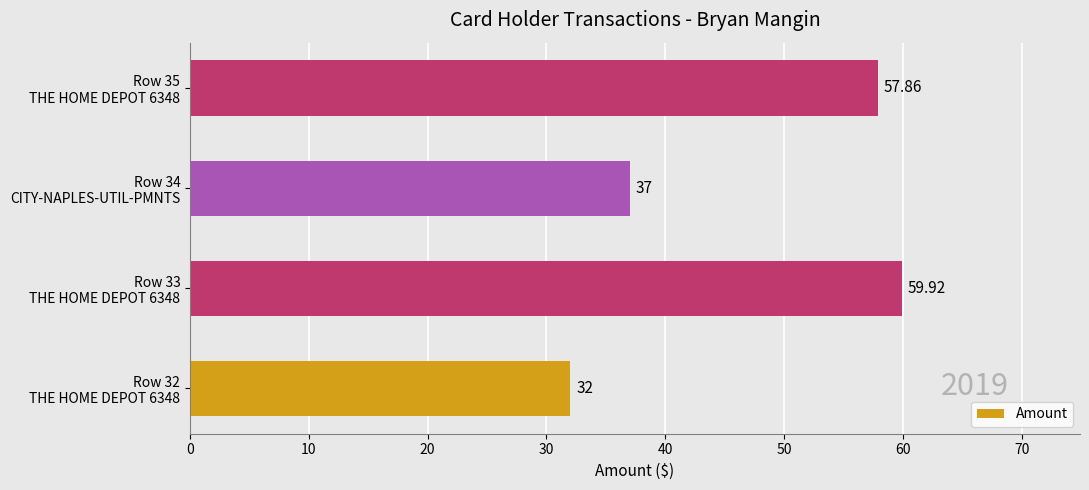

What is the greatest value displayed?

59.9